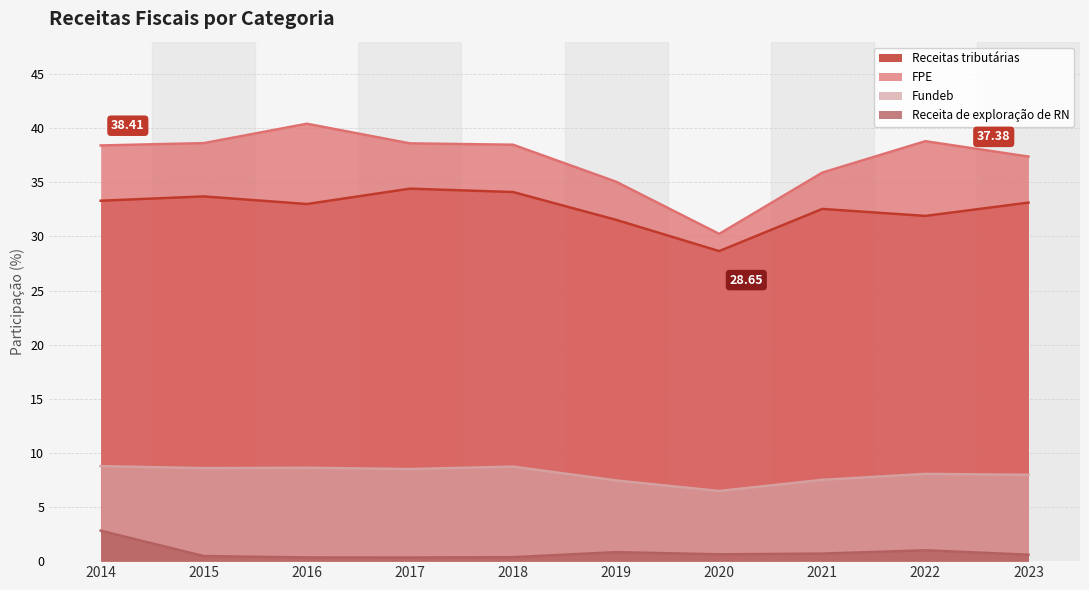

Reading left to right, extract all data points from this chart.

Receitas tributárias: 33.3	33.7	33.0	34.4	34.1	31.5	28.6	32.5	31.9	33.1
FPE: 38.4	38.6	40.4	38.6	38.5	35.1	30.2	35.9	38.8	37.4
Fundeb: 8.8	8.6	8.6	8.5	8.7	7.5	6.5	7.5	8.1	8.0
Receita de exploração de RN: 2.8	0.5	0.3	0.3	0.4	0.8	0.6	0.7	1.0	0.6